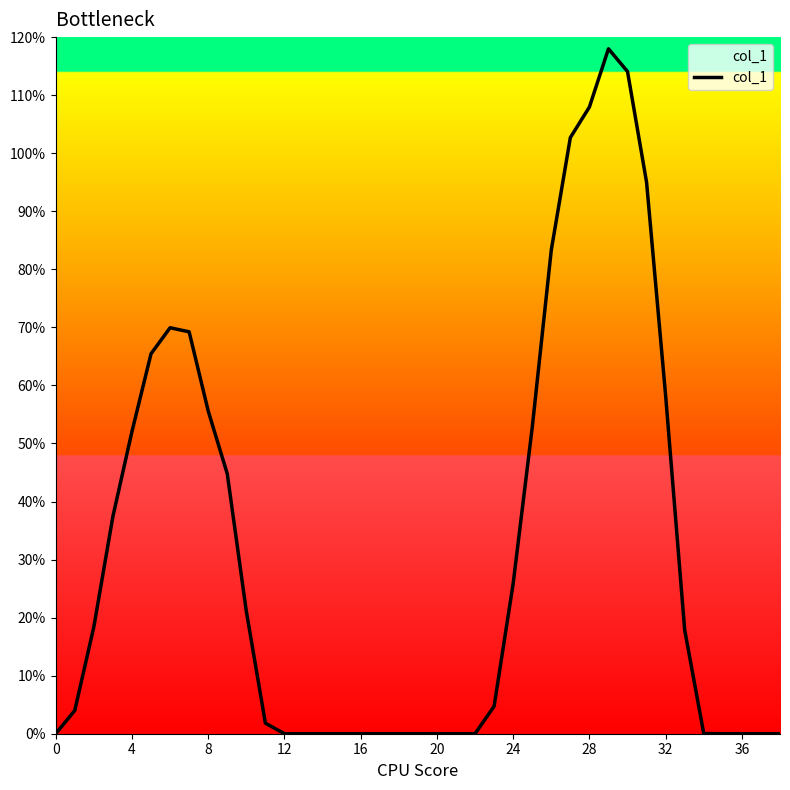

The chart shows a value of 0.0 at 13. True or false?

True